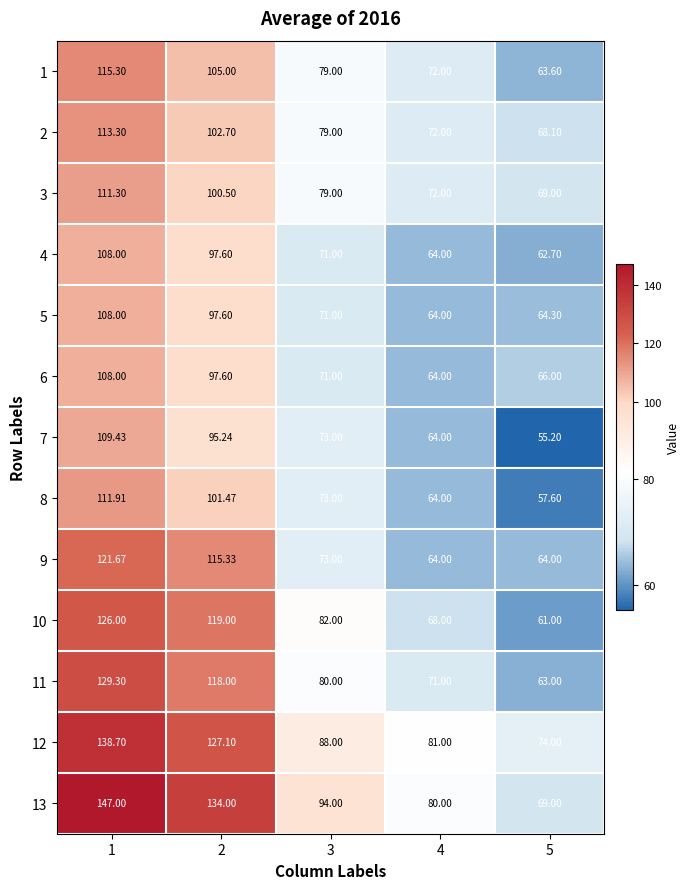

Is the value of 3 at 4 greater than the value of 13 at 1?

No